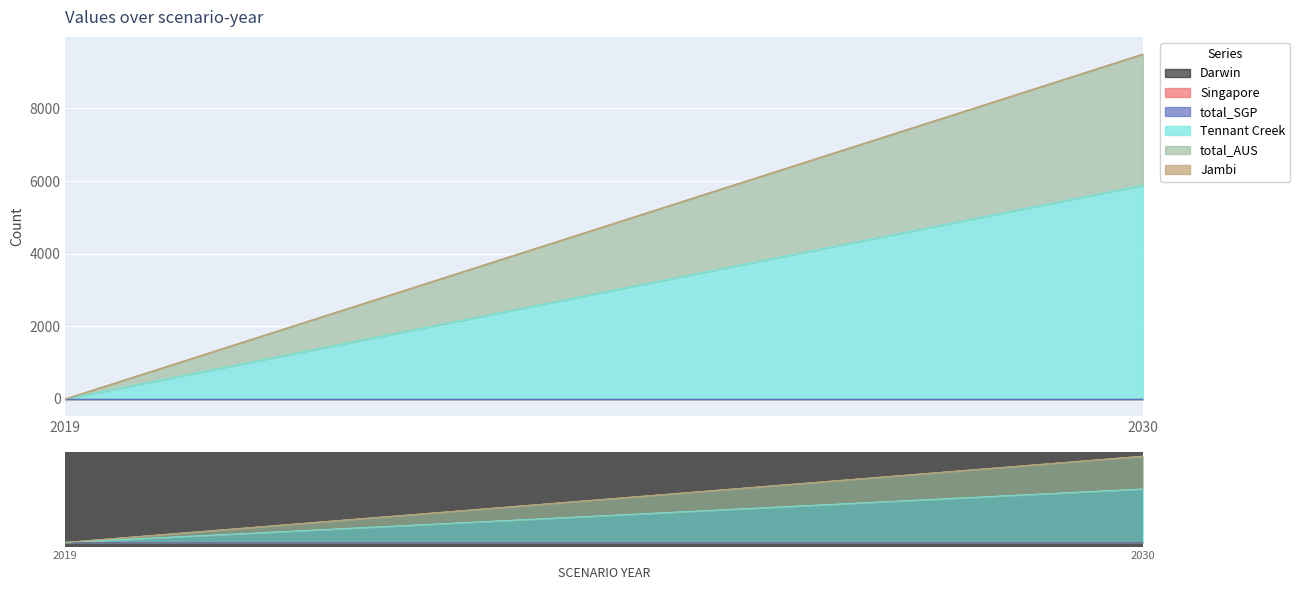

At which label is total_AUS closest to 1803?

2019